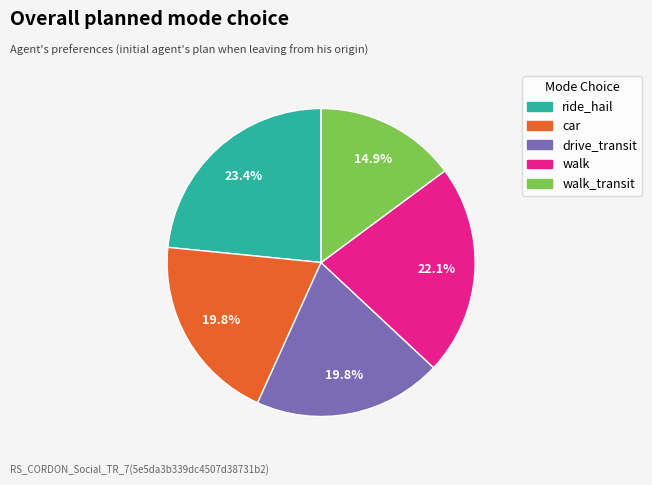

Is there a majority slice in this chart?

No